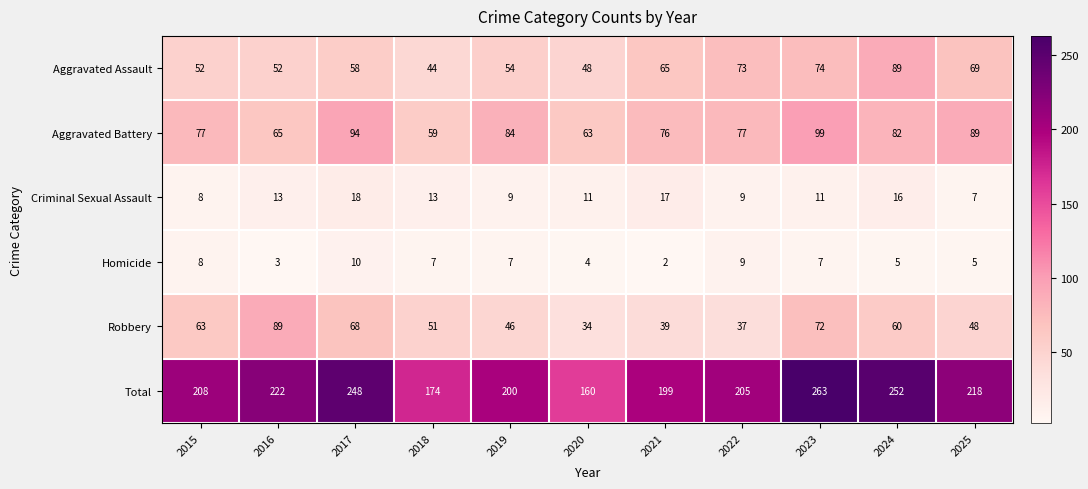

Is it true that Homicide equals 2 at 2022?

False